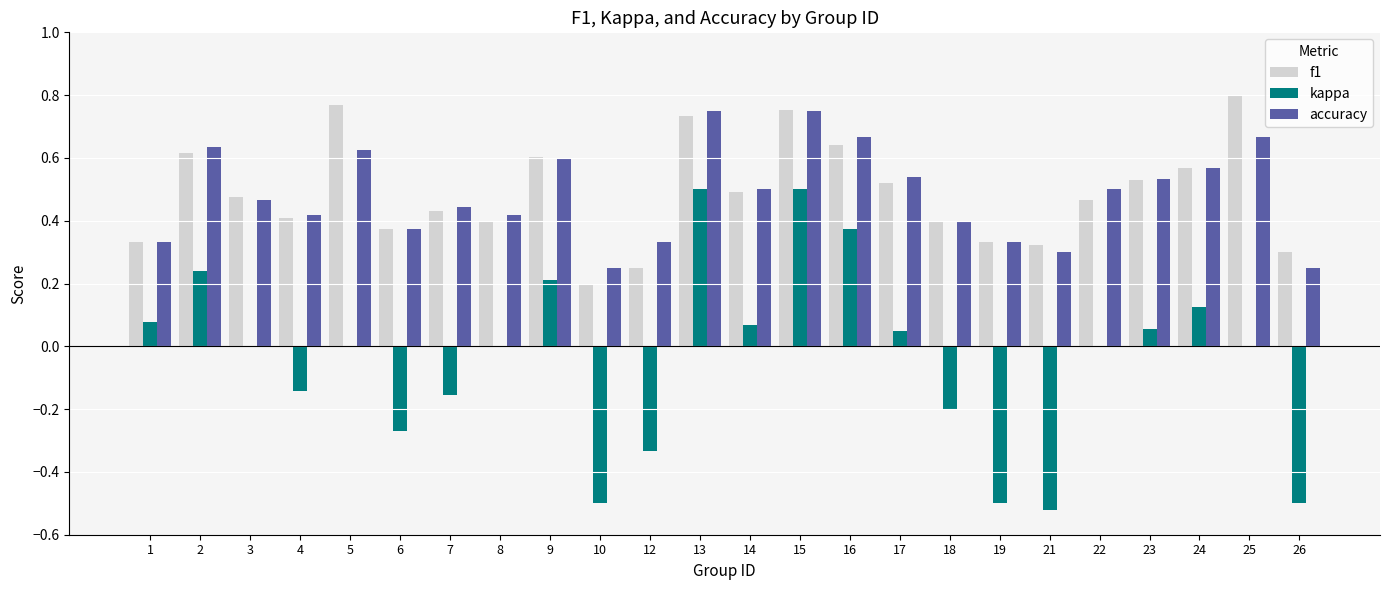

Which series changed the most between 16 and 24?

kappa